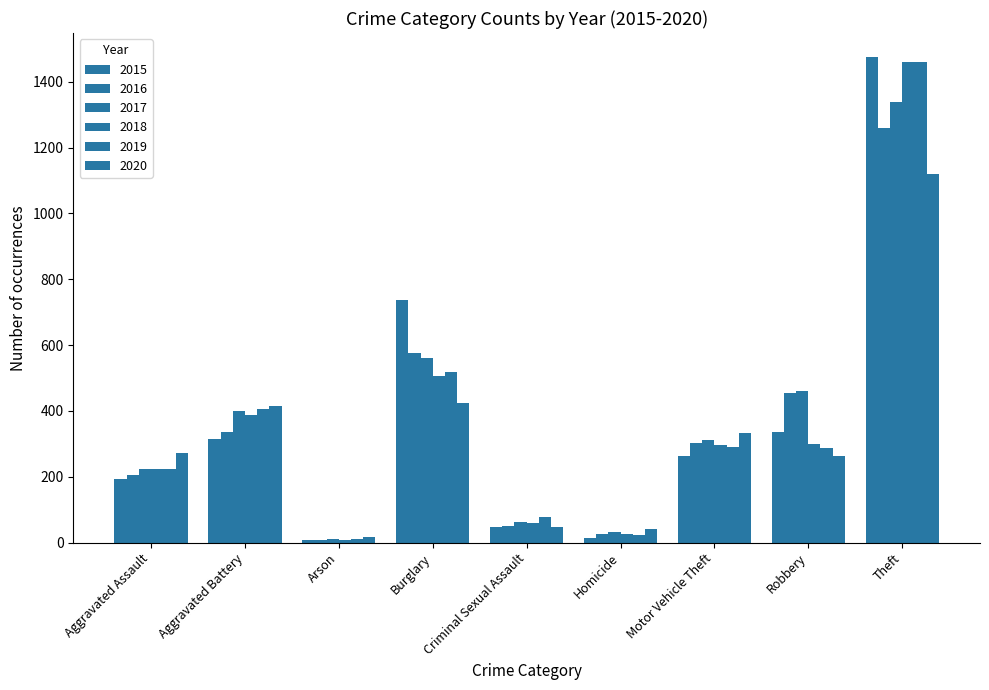

How many data points does each series have?

9